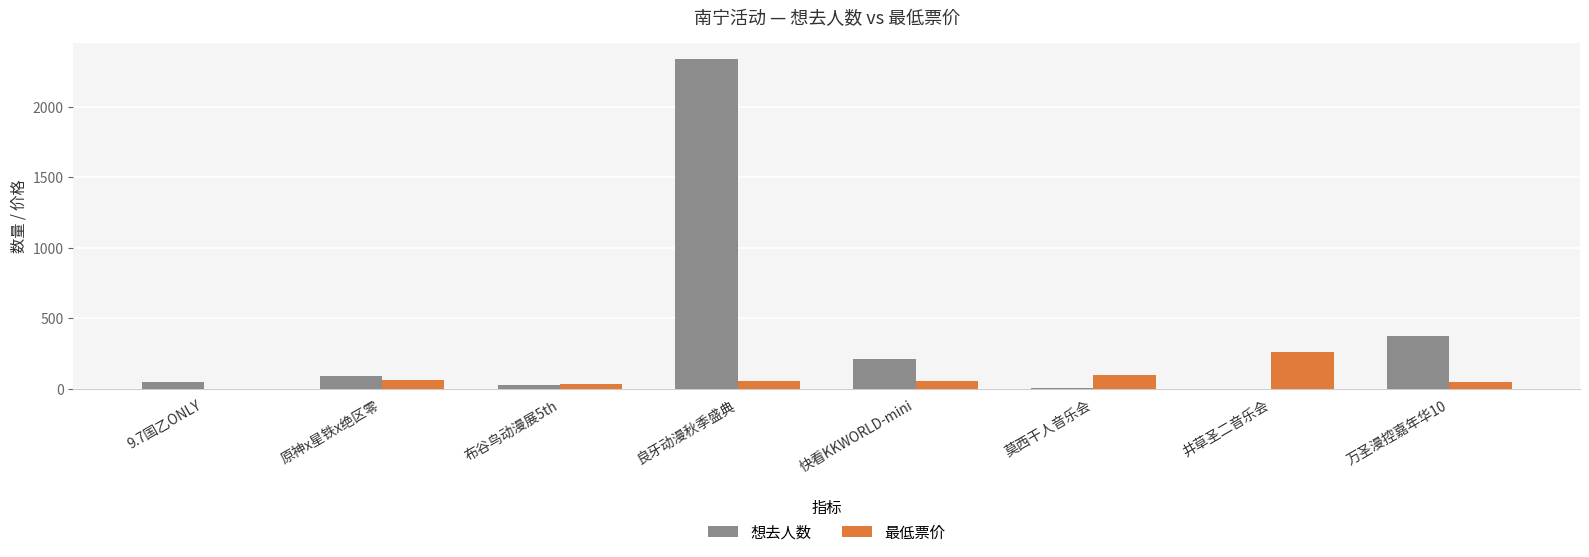

How many data points does each series have?

8